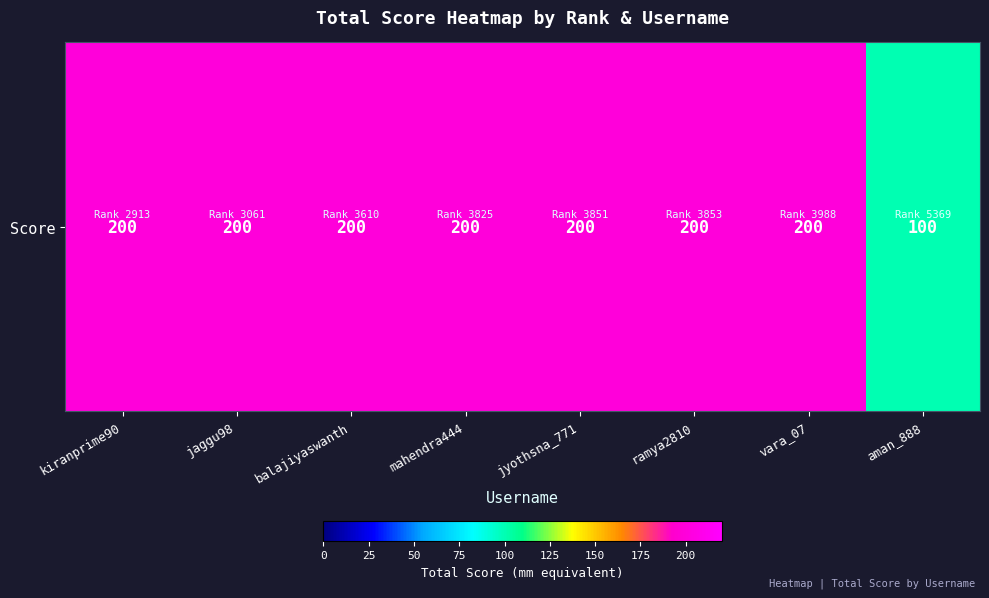

Reading right to left, list all the values displayed in this chart.

100	200	200	200	200	200	200	200